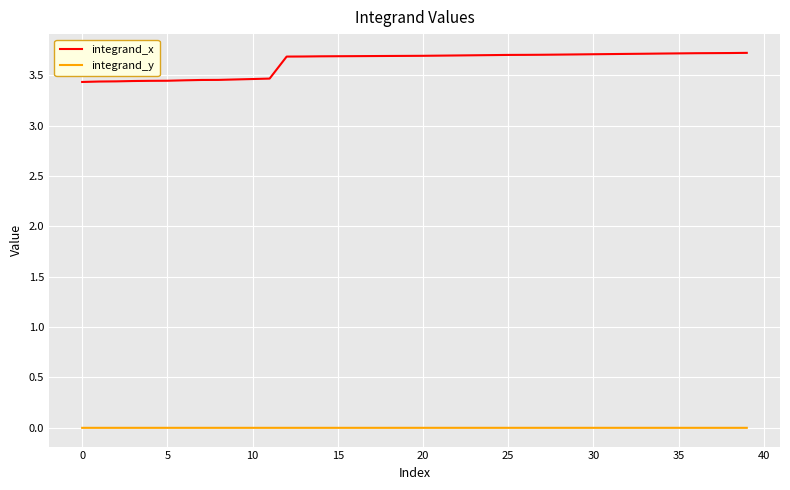

What is the difference between the maximum and minimum values in the integrand_x series?

0.3